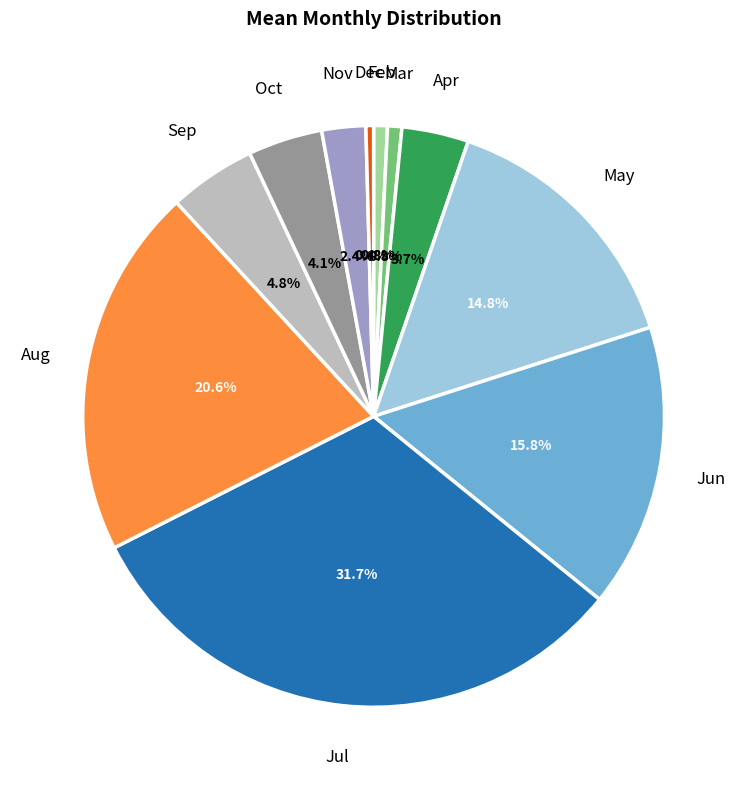

Is there any slice that represents more than half of the pie?

No